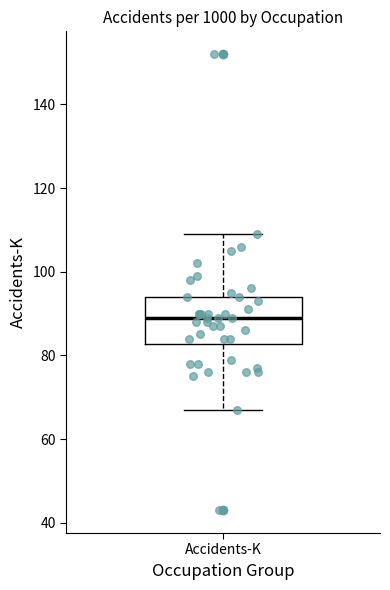

Read this box plot against the y-axis: the position of the median line, the range covered by the box, and the ends of both whiskers. The values are not printed on the chart, so give them approximately, as read against the axis.

median 90, box 82 to 94, whiskers 68 to 110